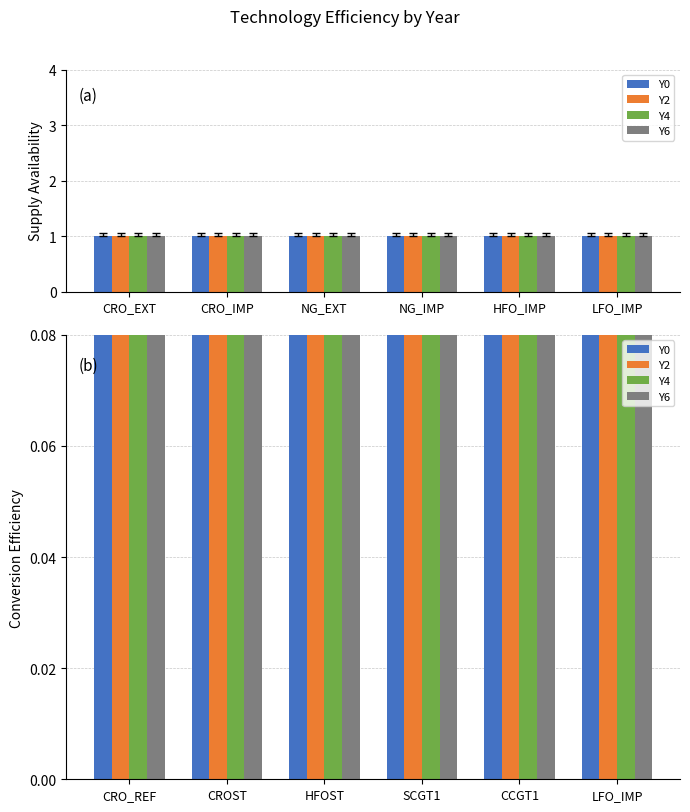

Which series has the widest spread of values?

Y0